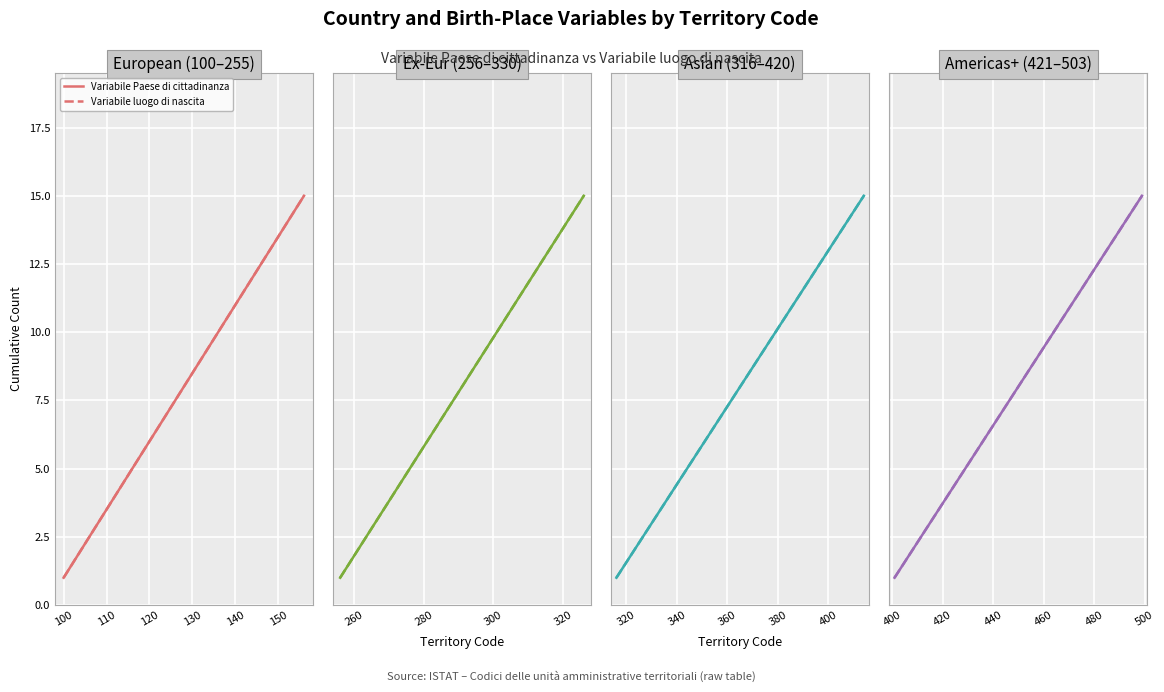

At how many categories does at least one series exceed 1?

14